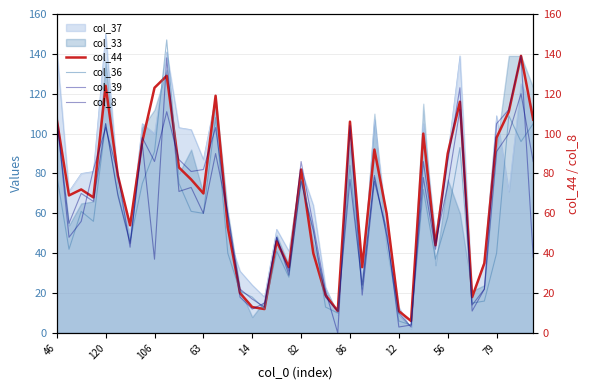

How many data points in col_8 are less than 66?

20